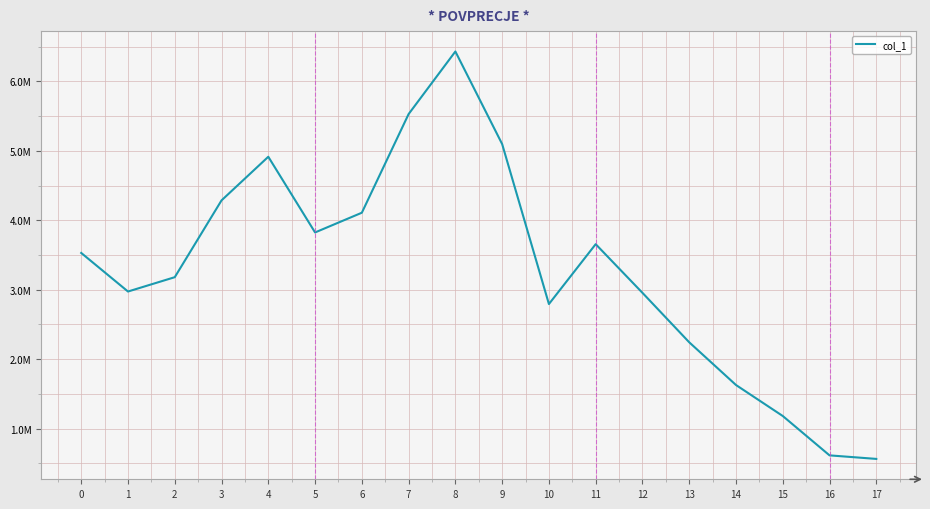

What is the sum of the values at 6 and 5?

7932697